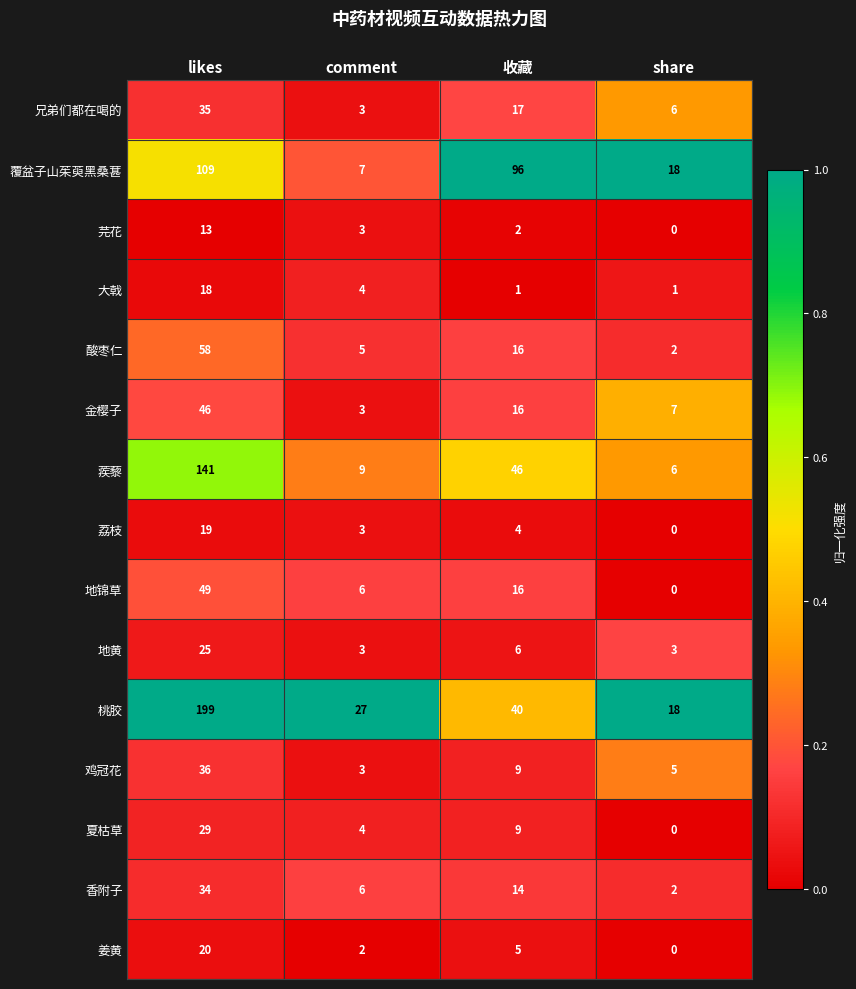

True or false: 蒺藜 has a value of 31 at 收藏.

False